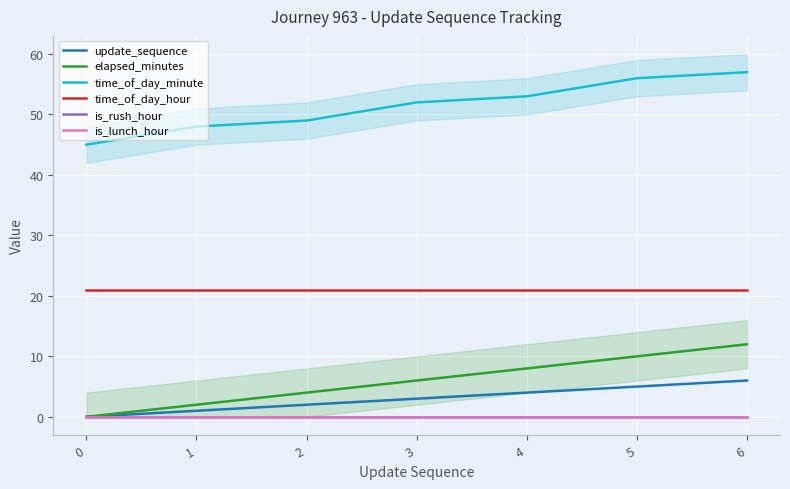

How many elapsed_minutes values are between 2 and 10?

5